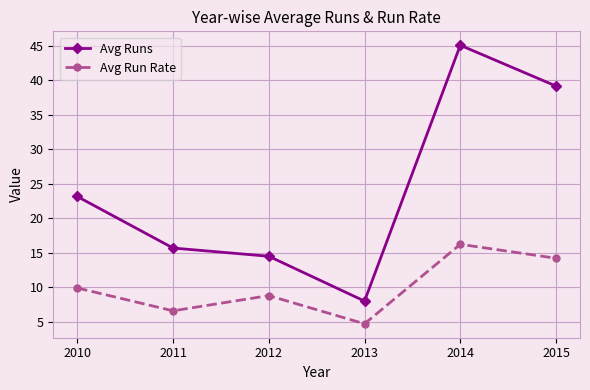

How many categories are shown in the chart?

6